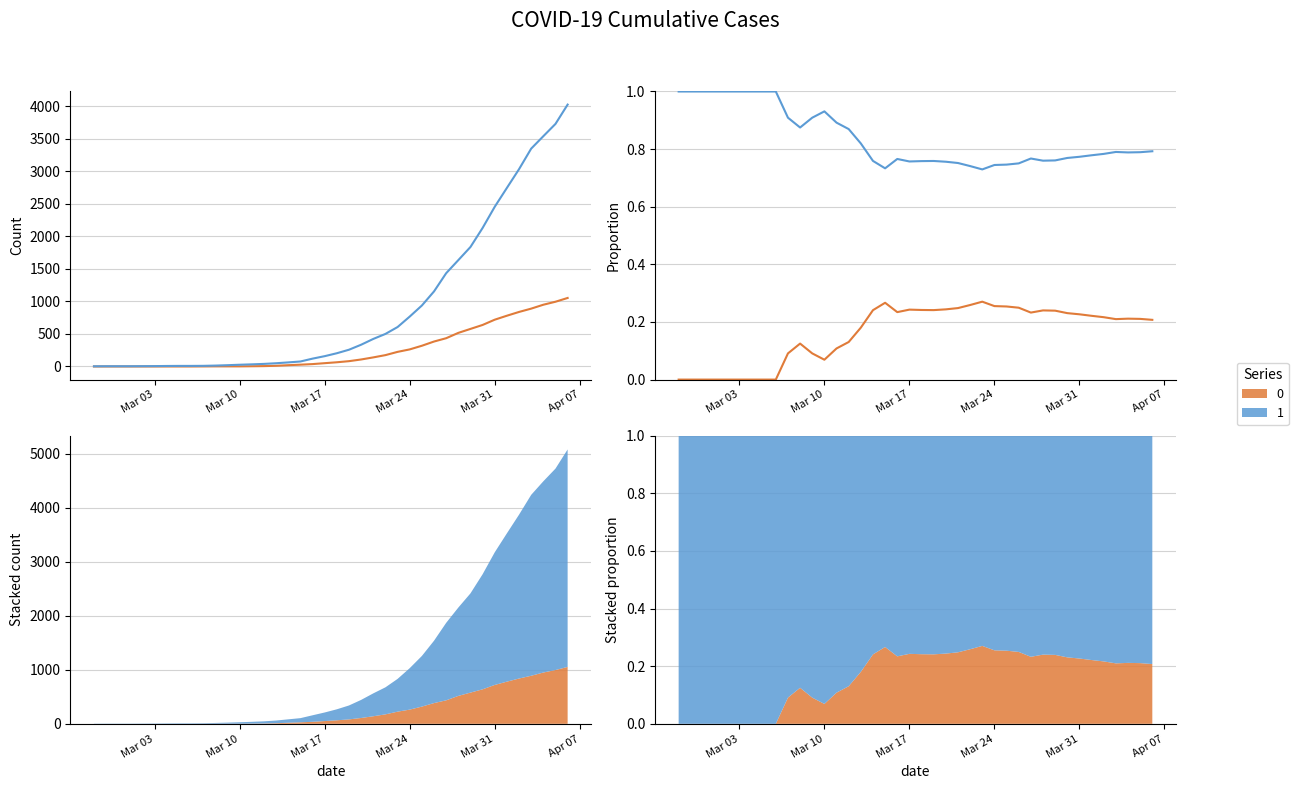

Is it true that 1 equals 6 at 2020-02-29?

False